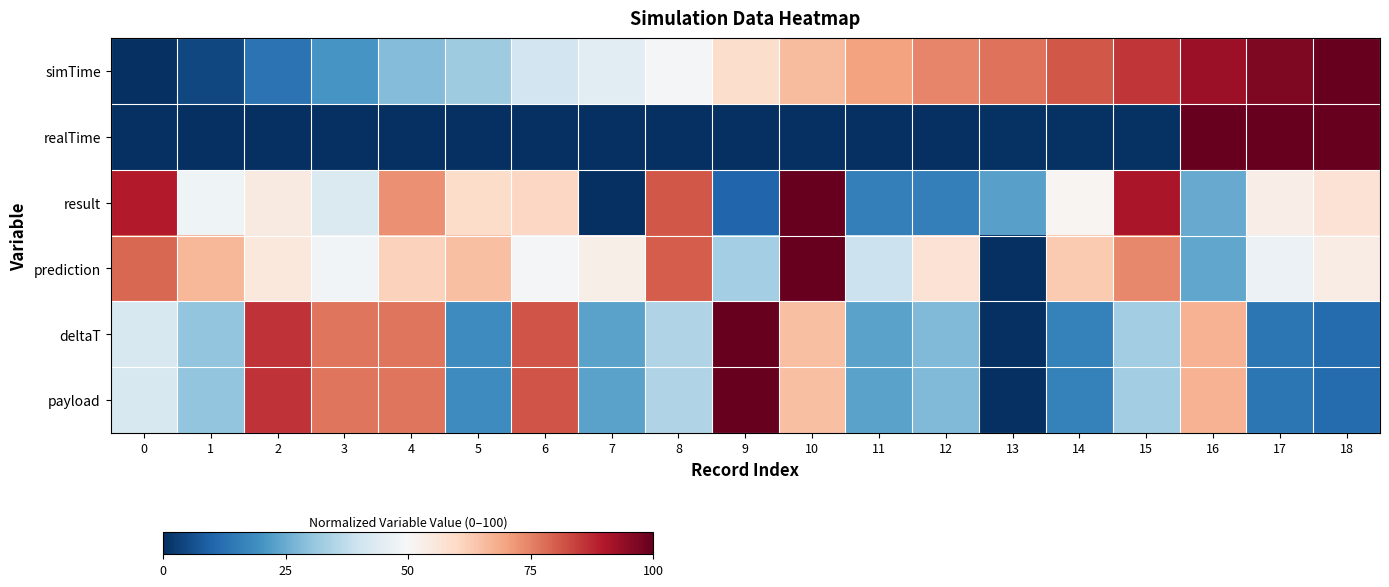

Count the number of data series in this chart.

6